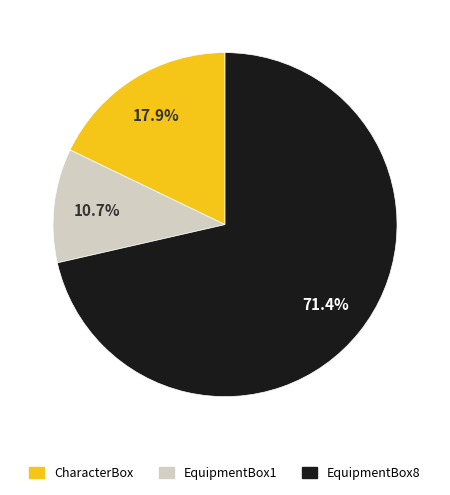

True or false: EquipmentBox8 accounts for 71% of the total.

True